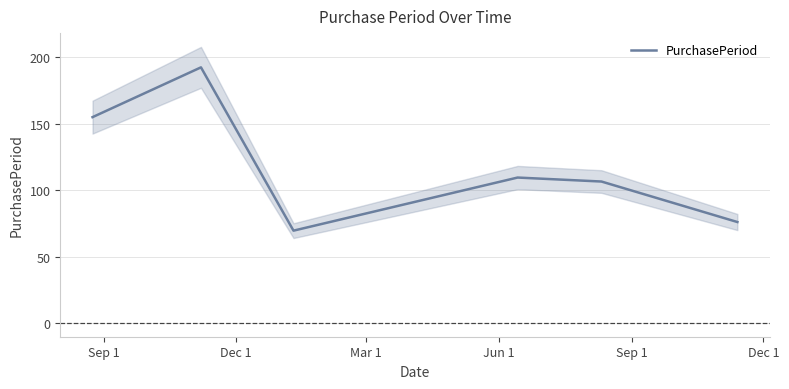

What is the highest value of the PurchasePeriod series?

192.5